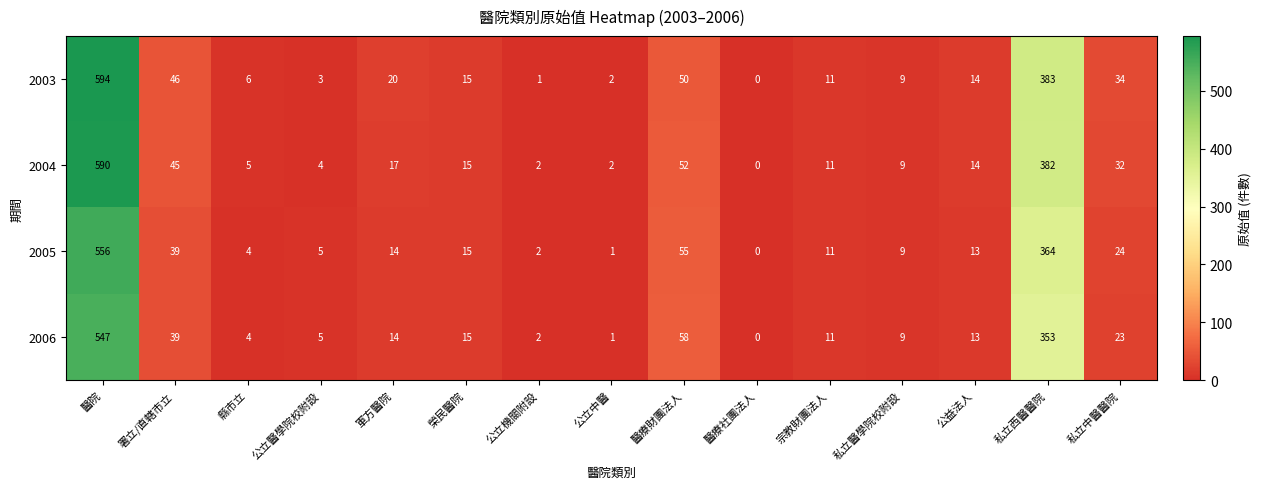

At which label does 2006 first exceed 13?

醫院